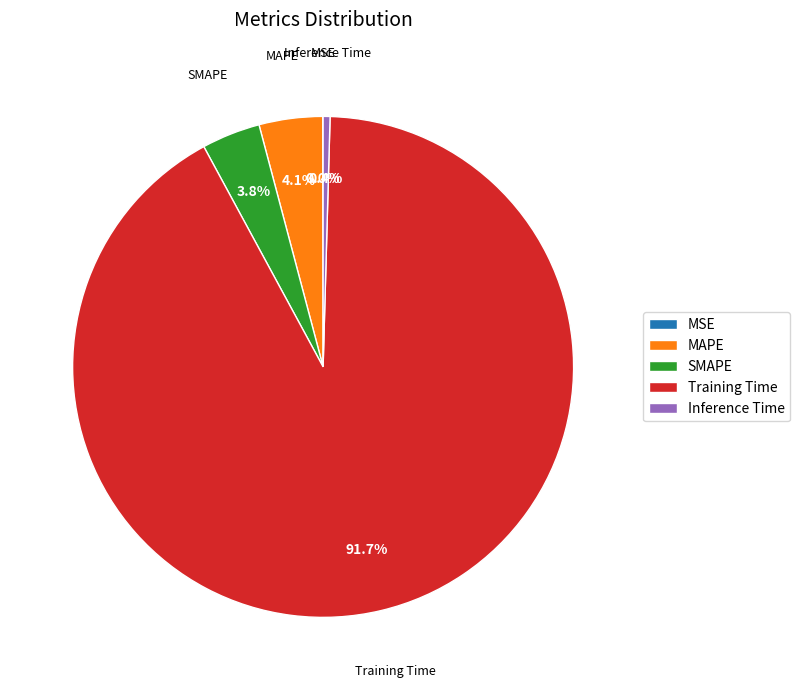

Which slice is the largest?

Training Time